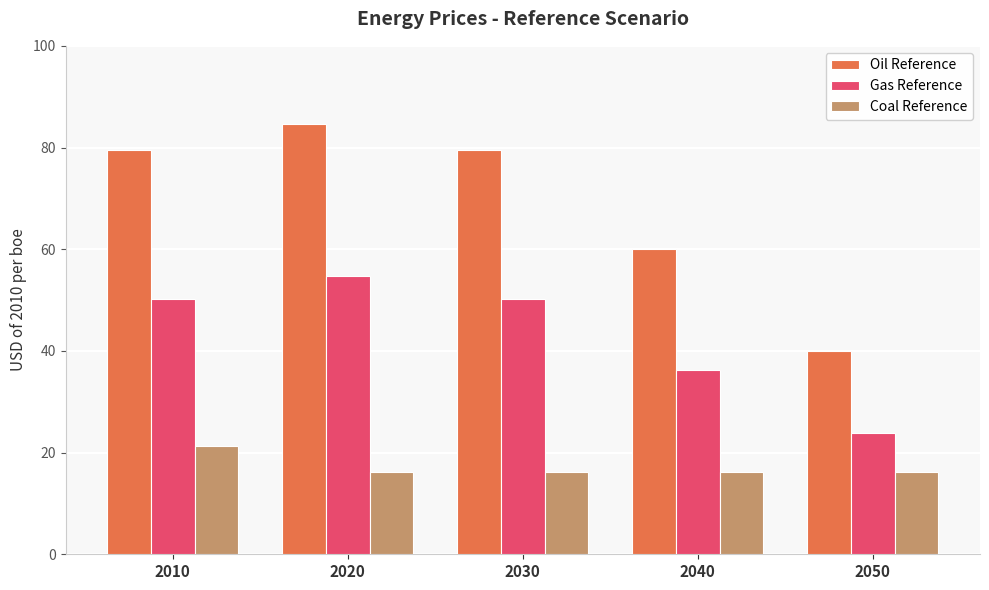

What is the spread (max minus min) of values at 2050?

23.8